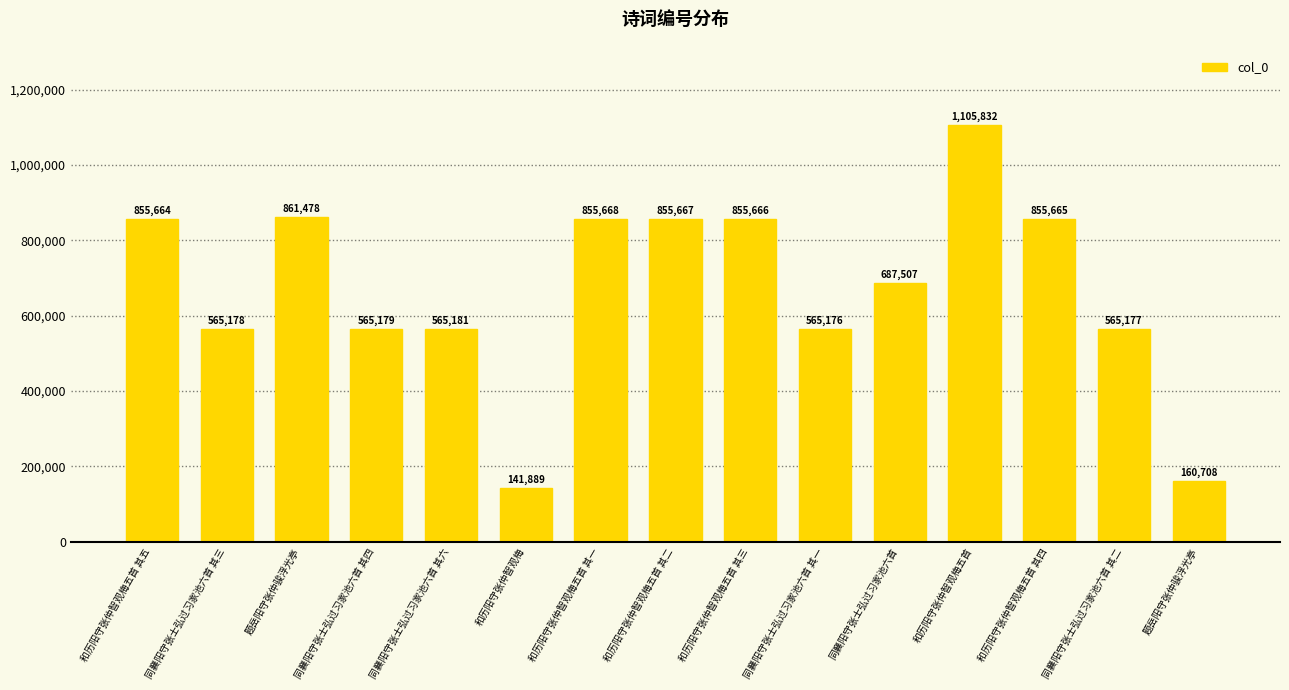

Reading left to right, list all the values displayed in this chart.

和历阳守张仲智观梅五首 其五=855664	同襄阳守张士弘过习家池六首 其三=565178	题岳阳守张仲骏浮光亭=861478	同襄阳守张士弘过习家池六首 其四=565179	同襄阳守张士弘过习家池六首 其六=565181	和历阳守张仲智观梅=141889	和历阳守张仲智观梅五首 其一=855668	和历阳守张仲智观梅五首 其二=855667	和历阳守张仲智观梅五首 其三=855666	同襄阳守张士弘过习家池六首 其一=565176	同襄阳守张士弘过习家池六首=687507	和历阳守张仲智观梅五首=1105832	和历阳守张仲智观梅五首 其四=855665	同襄阳守张士弘过习家池六首 其二=565177	题岳阳守张仲骏浮光亭=160708